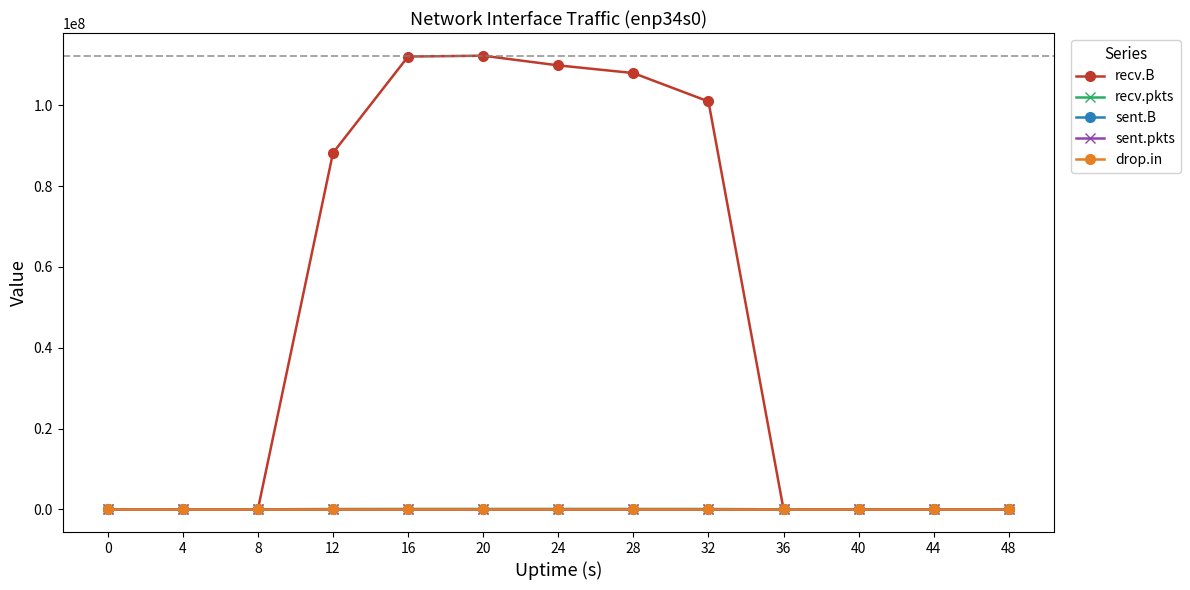

Is this an area chart (filled region under the line)?

No